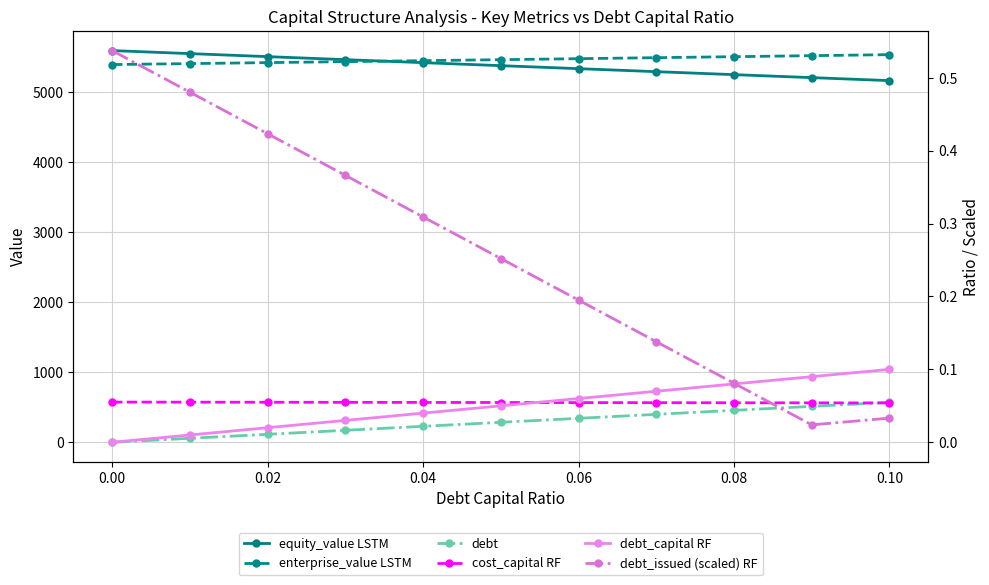

True or false: cost_capital RF and equity_value LSTM intersect in this chart.

False